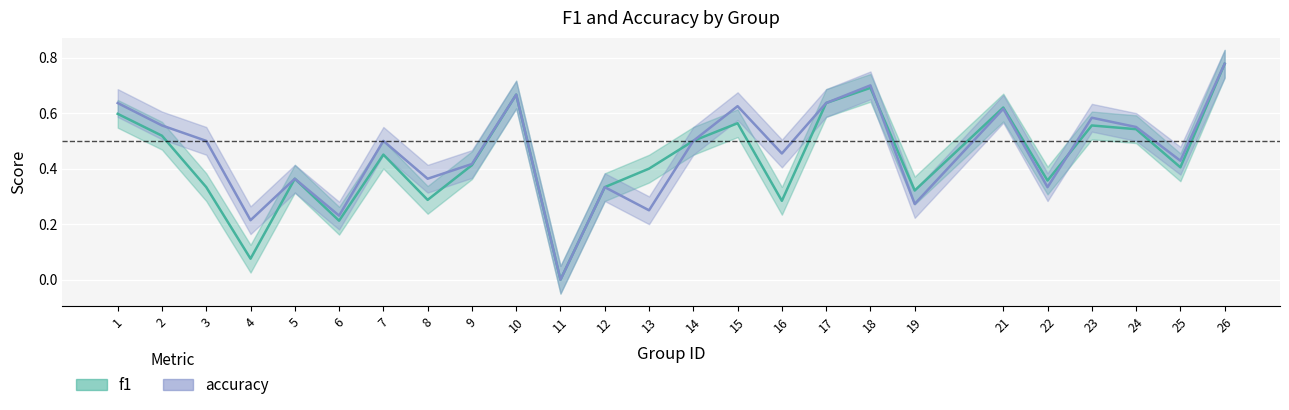

Rank the series by their maximum value, from lowest to highest.

f1, accuracy